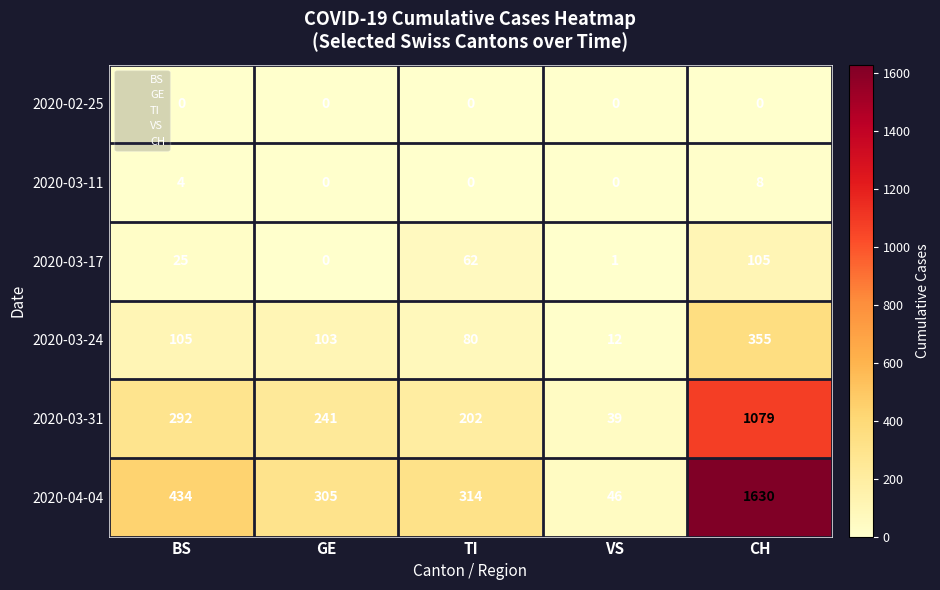

Reading left to right, what are all the values shown in this chart?

2020-02-25: BS=0	GE=0	TI=0	VS=0	CH=0
2020-03-11: BS=4	GE=0	TI=0	VS=0	CH=8
2020-03-17: BS=25	GE=0	TI=62	VS=1	CH=105
2020-03-24: BS=105	GE=103	TI=80	VS=12	CH=355
2020-03-31: BS=292	GE=241	TI=202	VS=39	CH=1079
2020-04-04: BS=434	GE=305	TI=314	VS=46	CH=1630